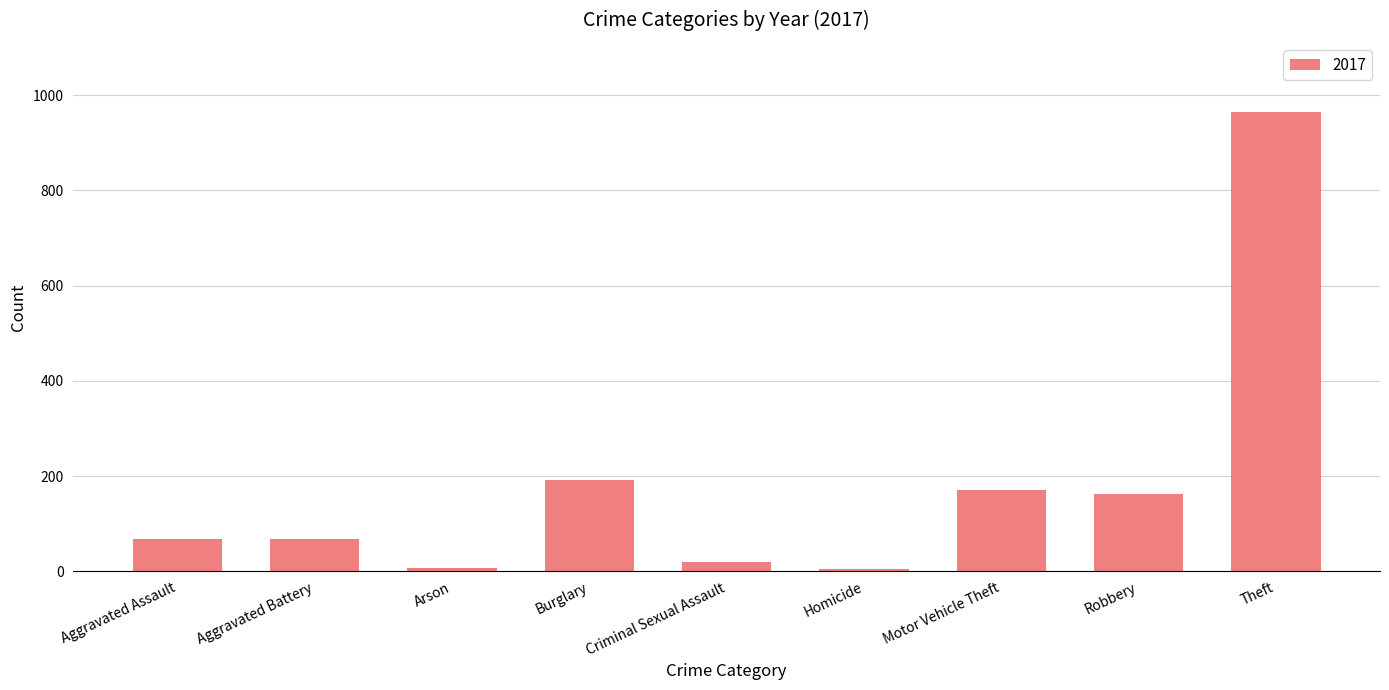

What is the maximum value shown in the chart?

965